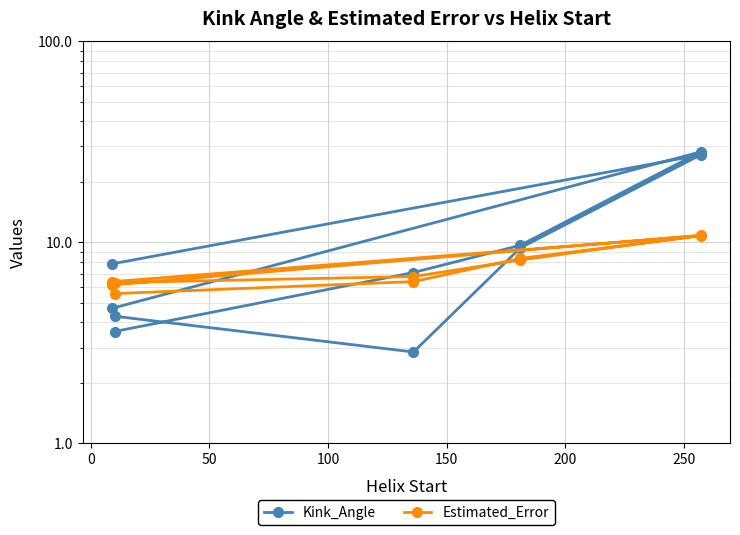

True or false: Kink_Angle and Estimated_Error cross at least once.

True